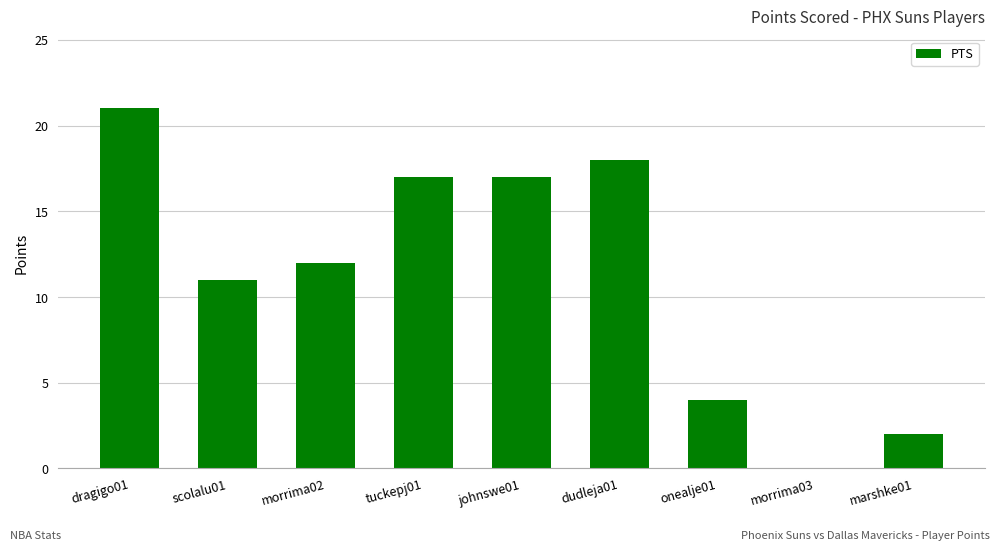

What is the change in value from morrima02 to dudleja01?

+6